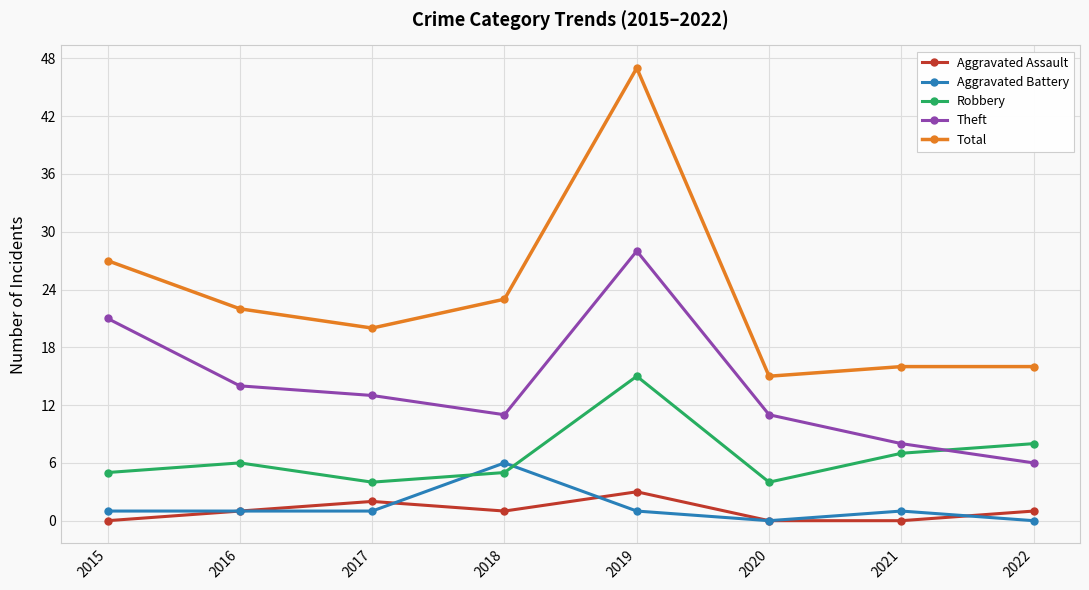

What is the maximum value for Aggravated Assault?

3